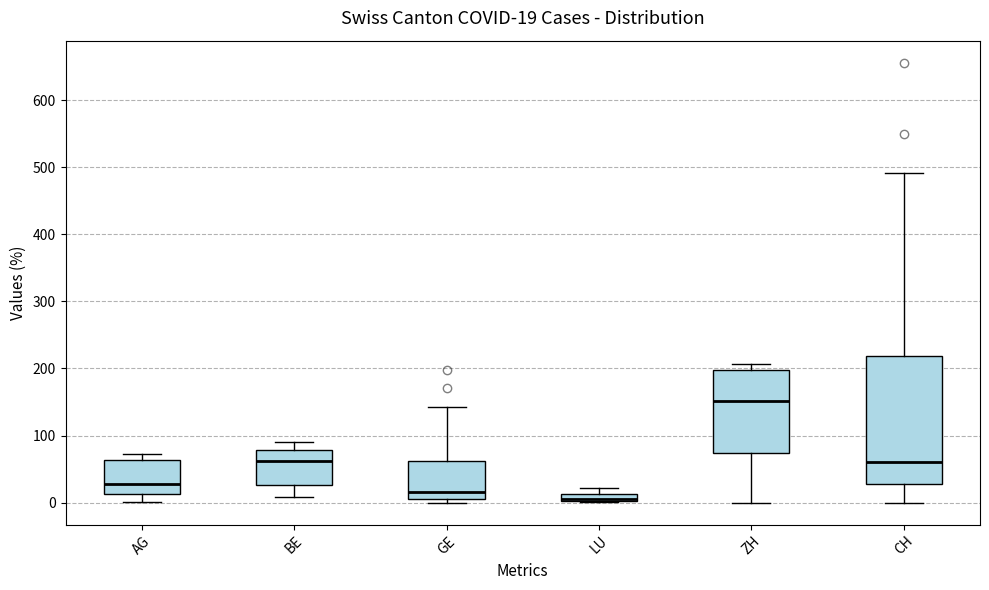

Which box is the tallest, from its lower edge to its upper edge?

CH